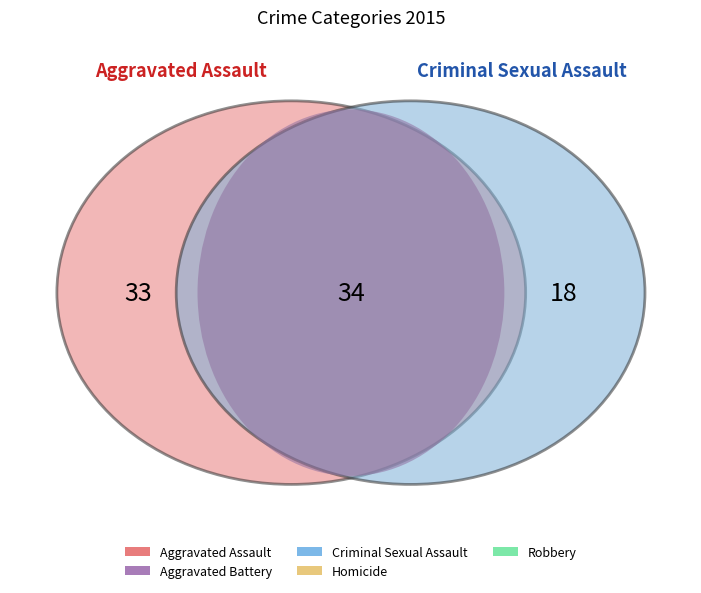

How many segments does this pie chart have?

5